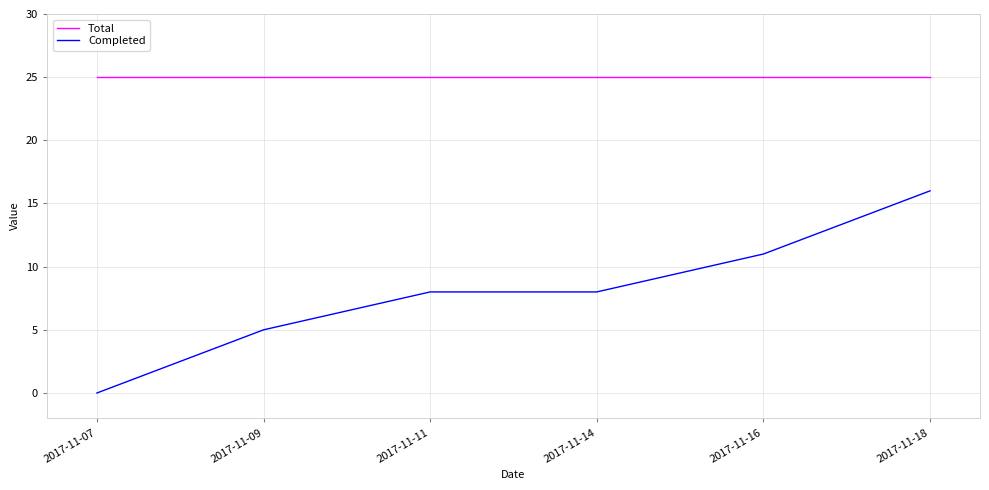

True or false: Completed and Total cross at least once.

False